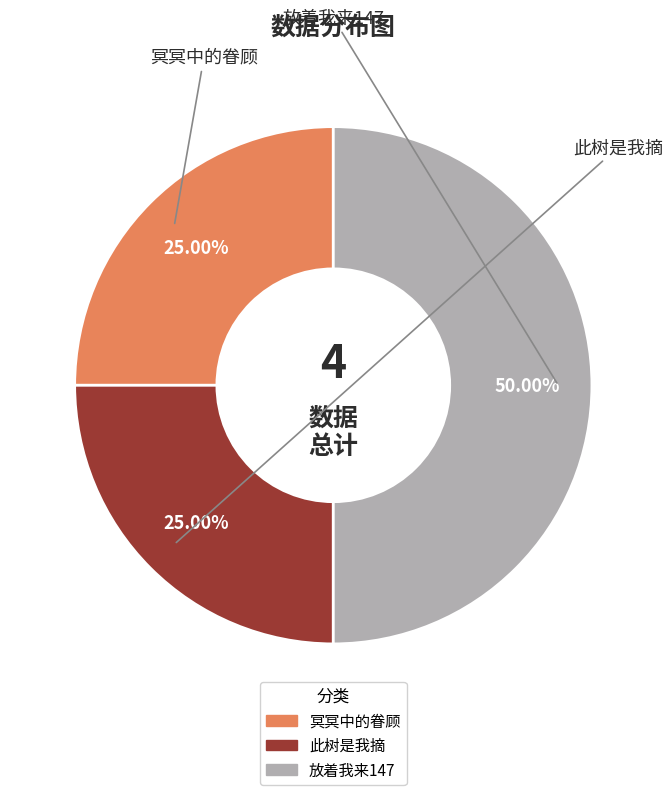

To the nearest percent, what portion does 此树是我摘 represent?

25%